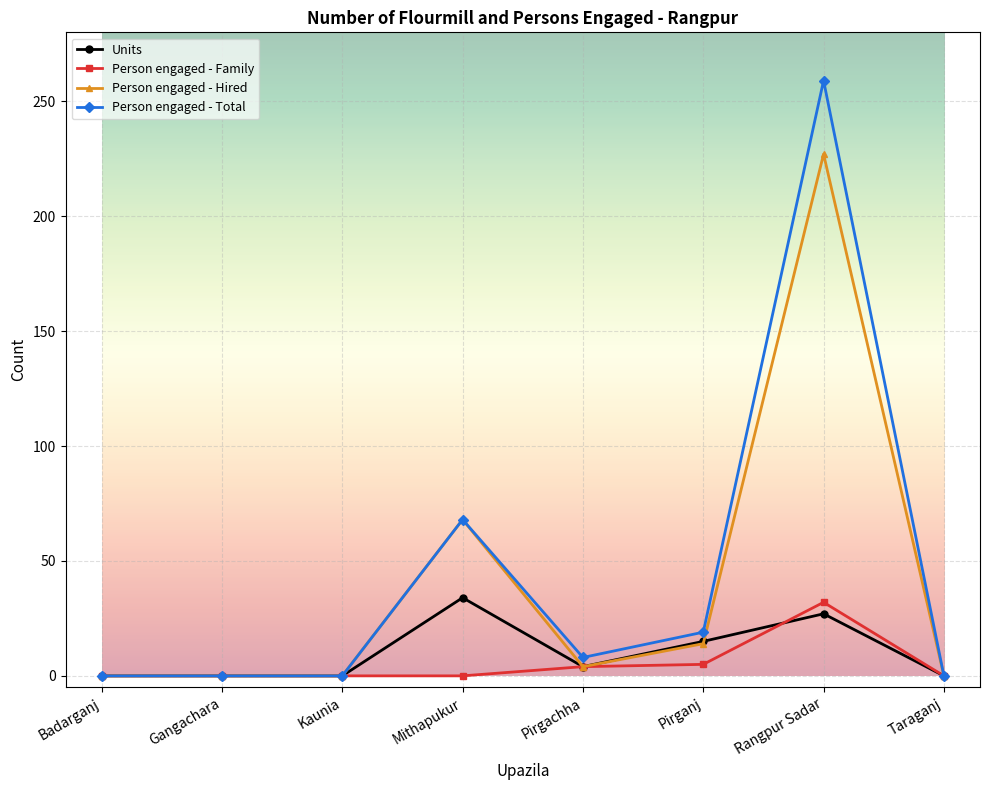

Which category has the highest value in the Person engaged - Total series?

Rangpur Sadar